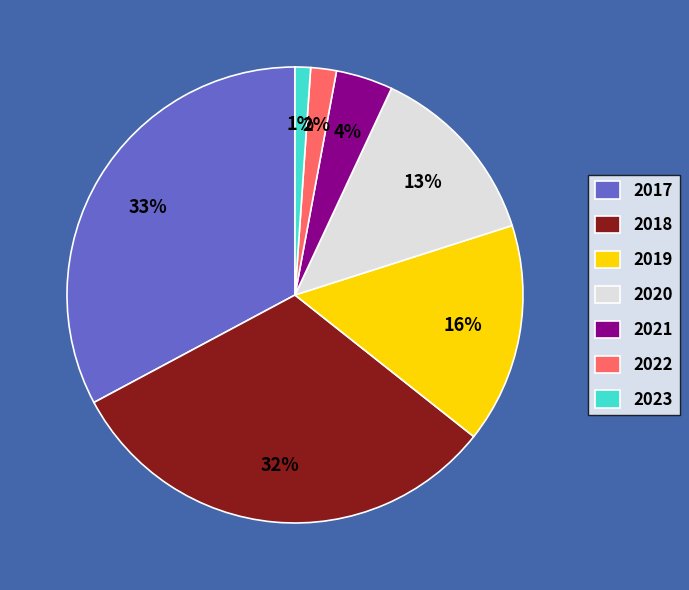

How many segments does this pie chart have?

7